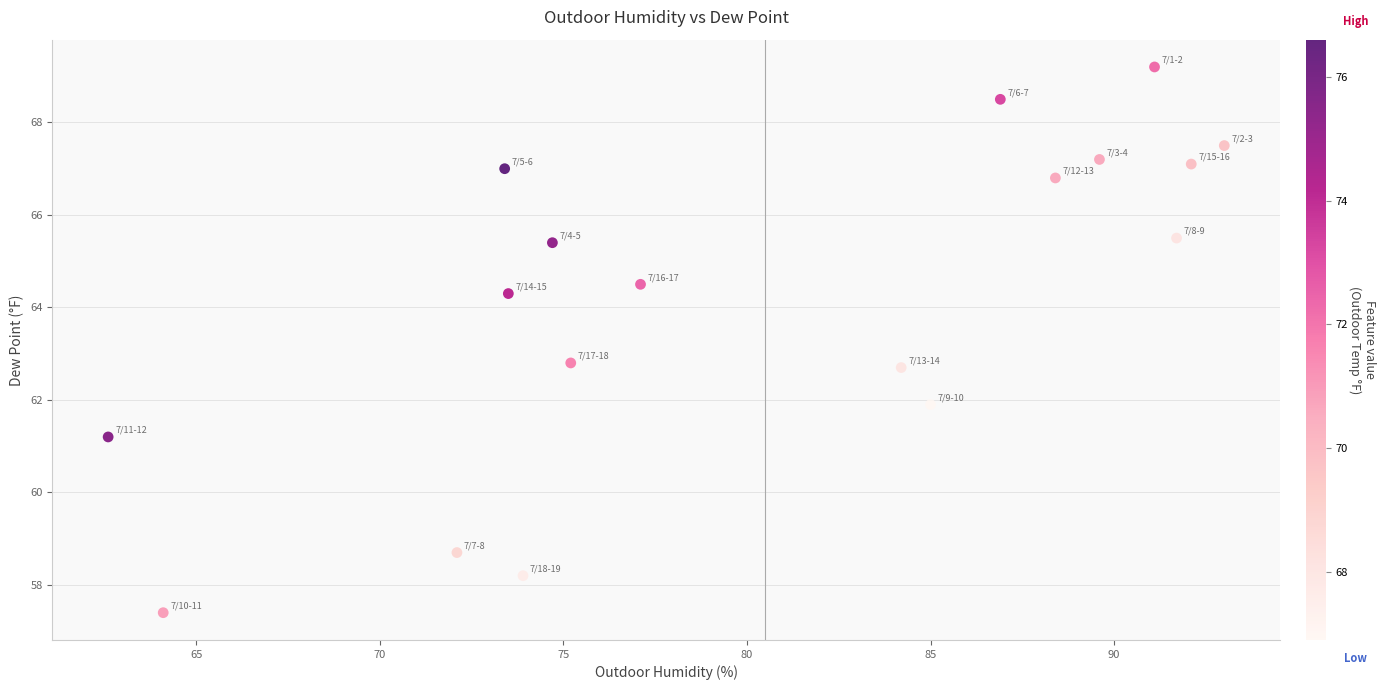

What is the range of X values (max minus min)?

30.4